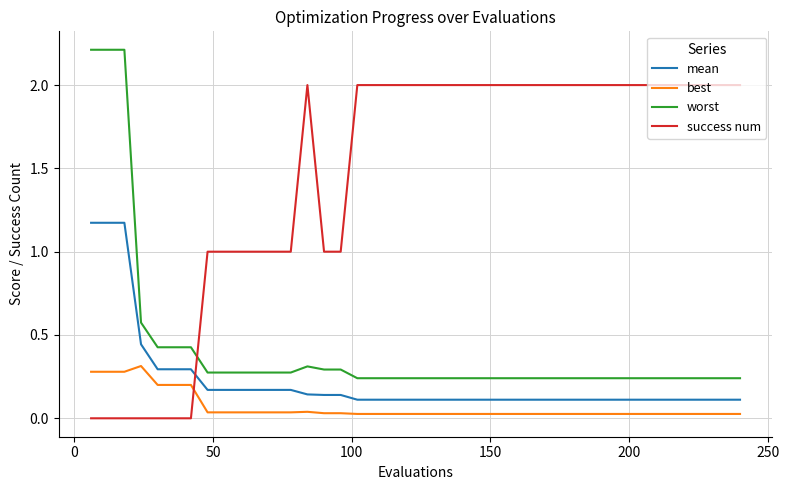

What is the greatest value displayed?

2.2